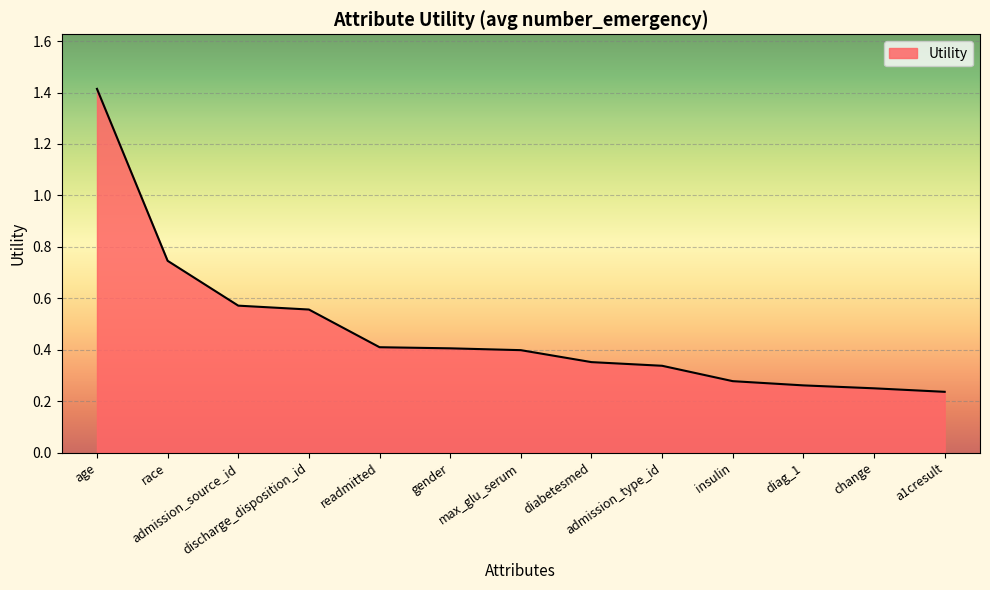

What is the sum of the values at age and admission_source_id?

2.0